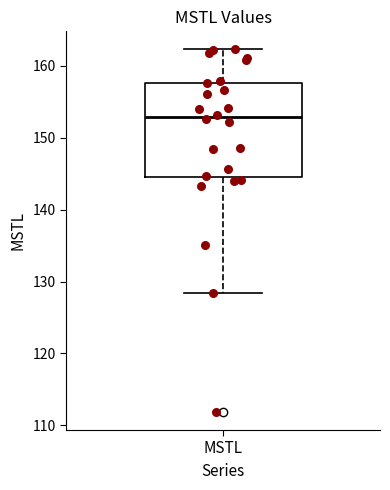

Read this box plot against the y-axis: the position of the median line, the range covered by the box, and the ends of both whiskers. The values are not printed on the chart, so give them approximately, as read against the axis.

median 153, box 145 to 158, whiskers 128 to 162